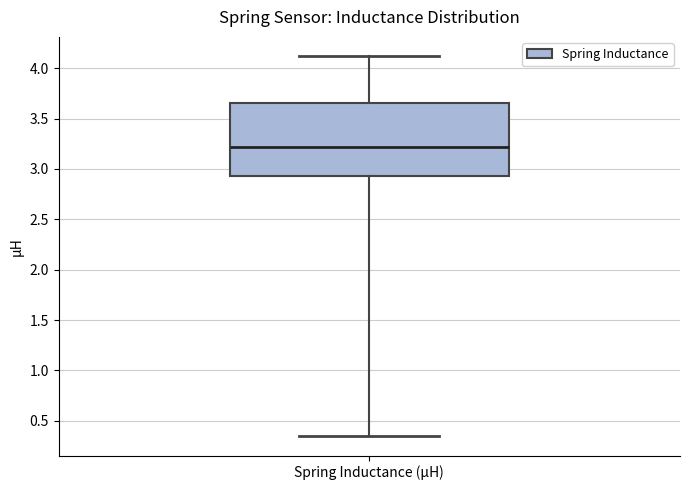

Read this box plot against the y-axis: the position of the median line, the range covered by the box, and the ends of both whiskers. The values are not printed on the chart, so give them approximately, as read against the axis.

median 3.20, box 2.95 to 3.65, whiskers 0.35 to 4.10